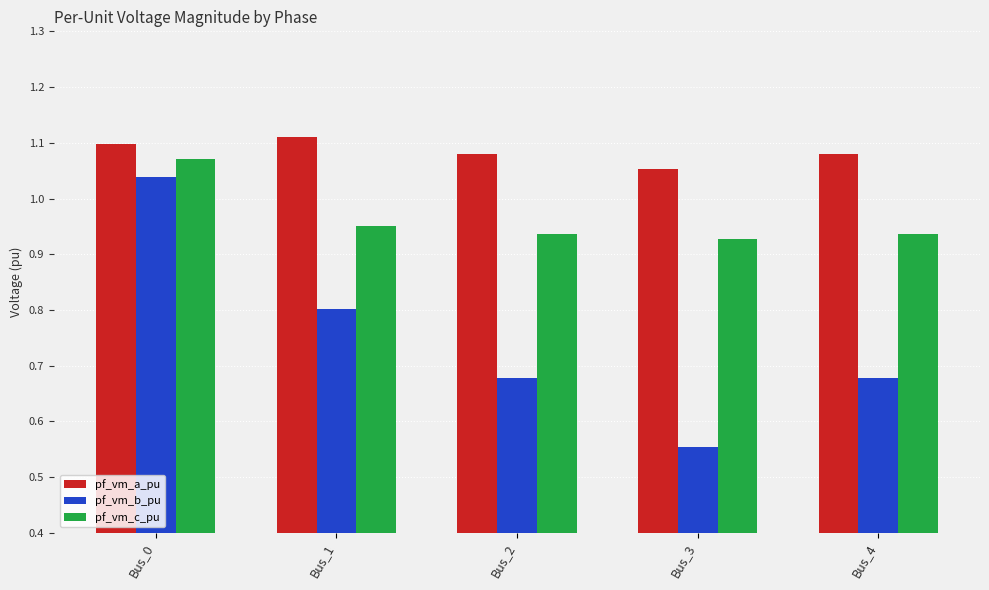

The value of pf_vm_a_pu at Bus_4 is 0.6. True or false?

False